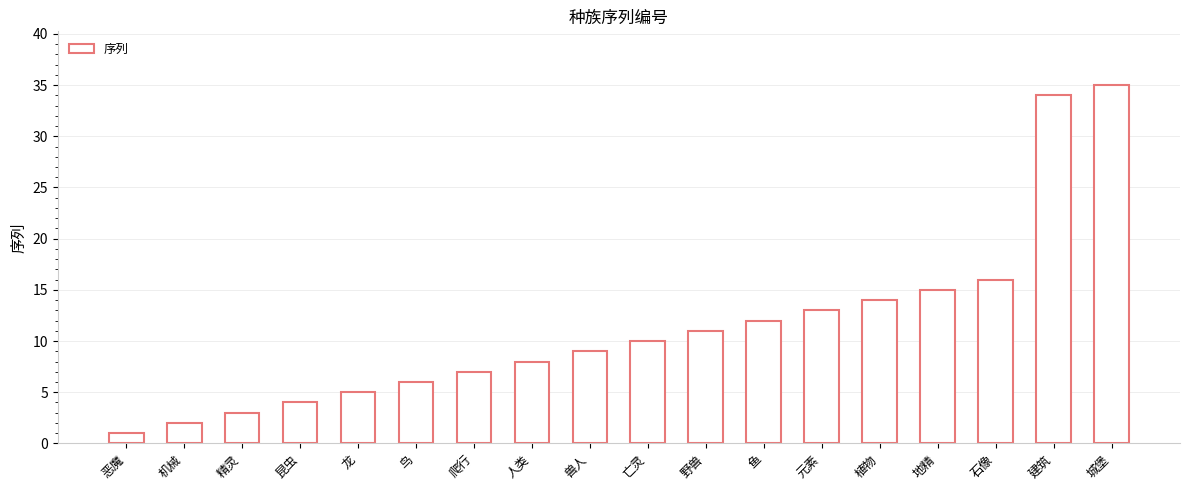

How many values are below 10?

9